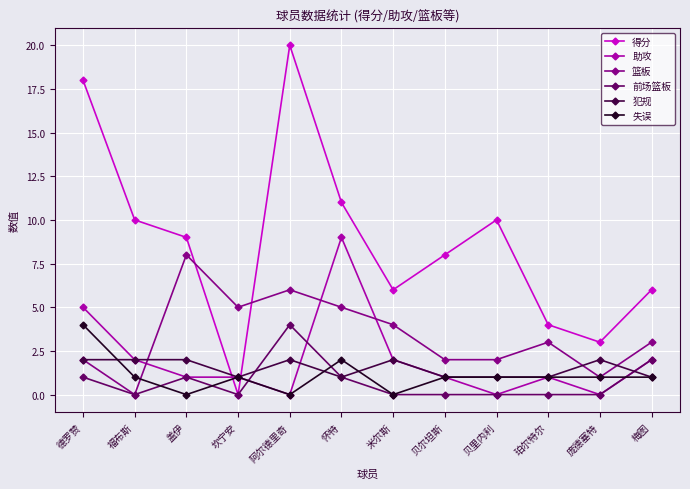

What position from the left is 阿尔德里奇?

5